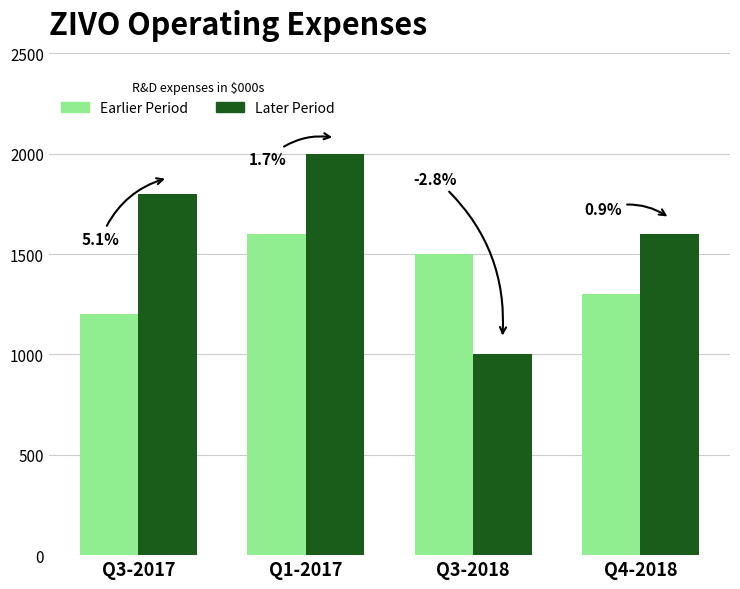

At which category does the chart reach its minimum across all series?

Q3-2018